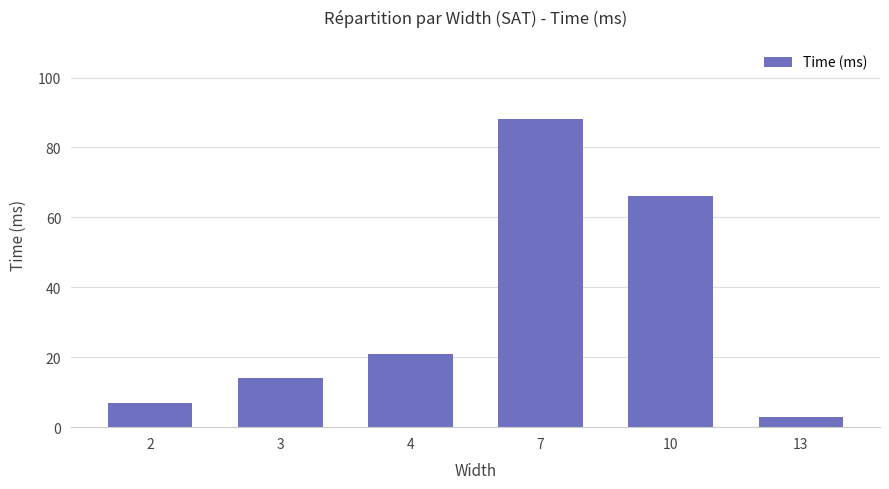

What is the approximate value at 7, to the nearest 10?

90